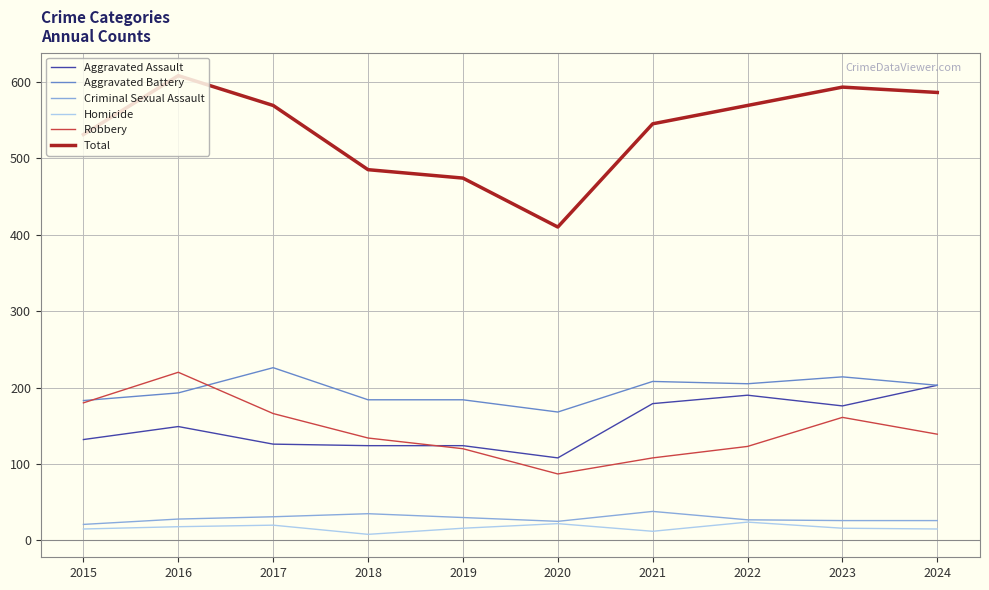

What is the minimum value for Homicide?

8